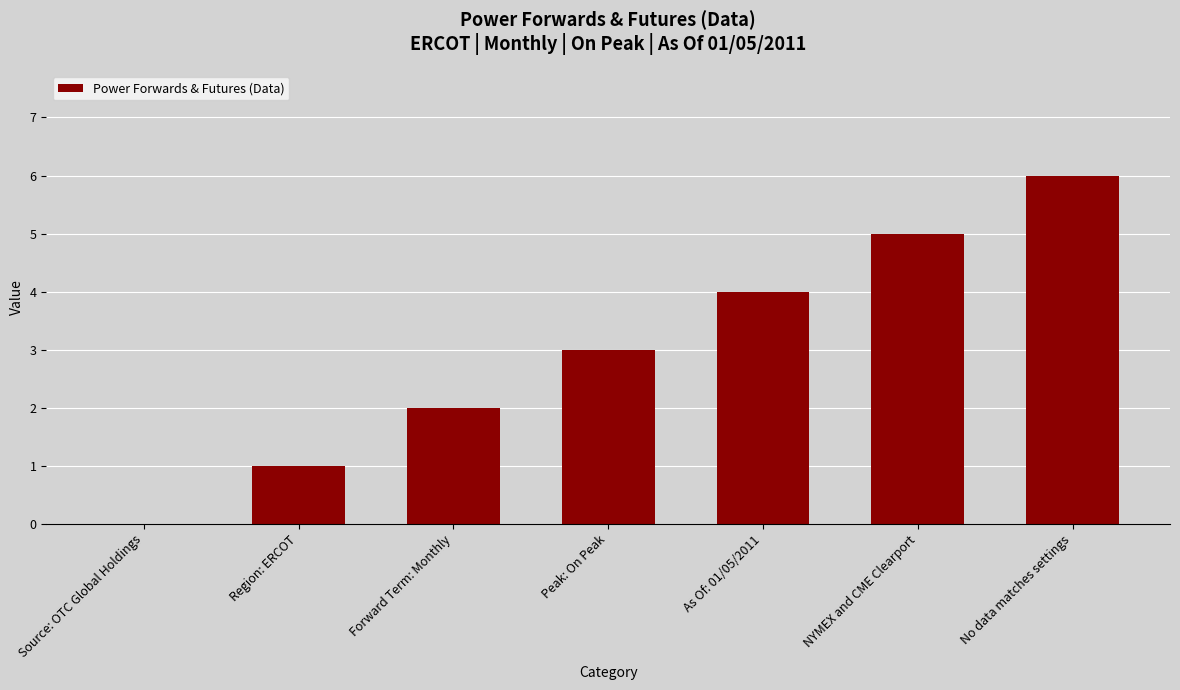

Where is the data nearest to the value 3?

Peak: On Peak